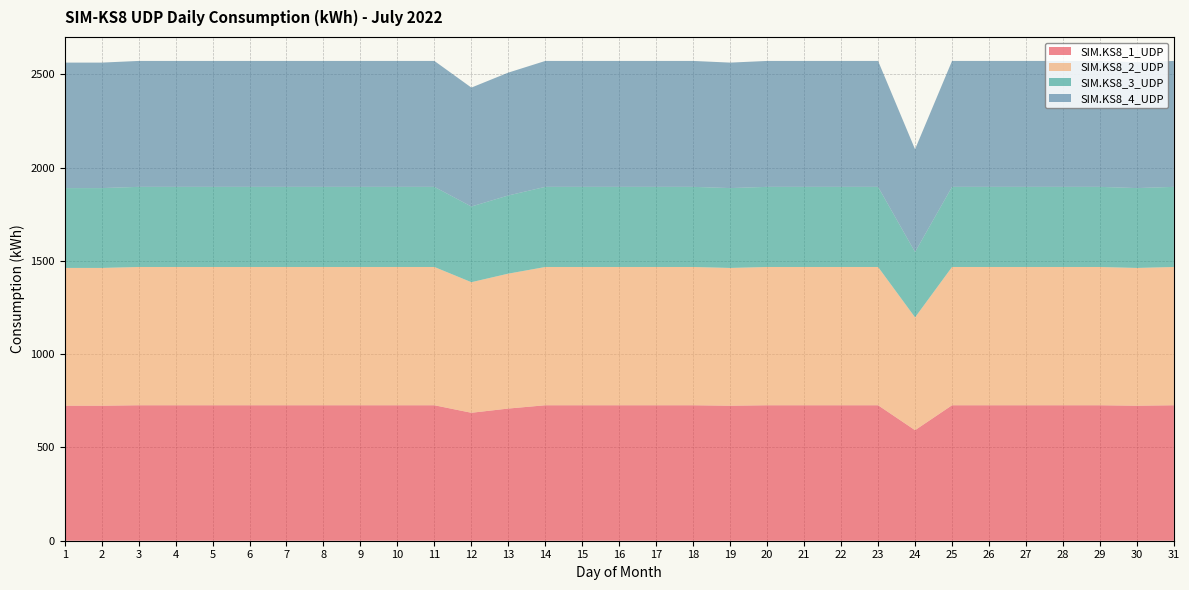

Reading right to left, extract all data points from this chart.

SIM.KS8_1_UDP: 31=726.4	30=723.8	29=726.4	28=726.4	27=726.4	26=726.4	25=726.4	24=592.7	23=726.4	22=726.4	21=726.4	20=726.4	19=723.8	18=726.4	17=726.4	16=726.4	15=726.4	14=726.4	13=708.7	12=686.0	11=726.4	10=726.4	9=726.4	8=726.4	7=726.4	6=726.4	5=726.4	4=726.4	3=726.4	2=723.8	1=723.8
SIM.KS8_2_UDP: 31=741.4	30=738.8	29=741.4	28=741.4	27=741.4	26=741.4	25=741.4	24=604.9	23=741.4	22=741.4	21=741.4	20=741.4	19=738.8	18=741.4	17=741.4	16=741.4	15=741.4	14=741.4	13=723.4	12=700.2	11=741.4	10=741.4	9=741.4	8=741.4	7=741.4	6=741.4	5=741.4	4=741.4	3=741.4	2=738.8	1=738.8
SIM.KS8_3_UDP: 31=429.6	30=428.1	29=429.6	28=429.6	27=429.6	26=429.6	25=429.6	24=350.6	23=429.6	22=429.6	21=429.6	20=429.6	19=428.1	18=429.6	17=429.6	16=429.6	15=429.6	14=429.6	13=419.2	12=405.7	11=429.6	10=429.6	9=429.6	8=429.6	7=429.6	6=429.6	5=429.6	4=429.6	3=429.6	2=428.1	1=428.1
SIM.KS8_4_UDP: 31=675.1	30=675.1	29=675.1	28=675.1	27=675.1	26=675.1	25=675.1	24=550.9	23=675.1	22=675.1	21=675.1	20=675.1	19=672.8	18=675.1	17=675.1	16=675.1	15=675.1	14=675.1	13=658.7	12=637.6	11=675.1	10=675.1	9=675.1	8=675.1	7=675.1	6=675.1	5=675.1	4=675.1	3=675.1	2=672.8	1=672.8